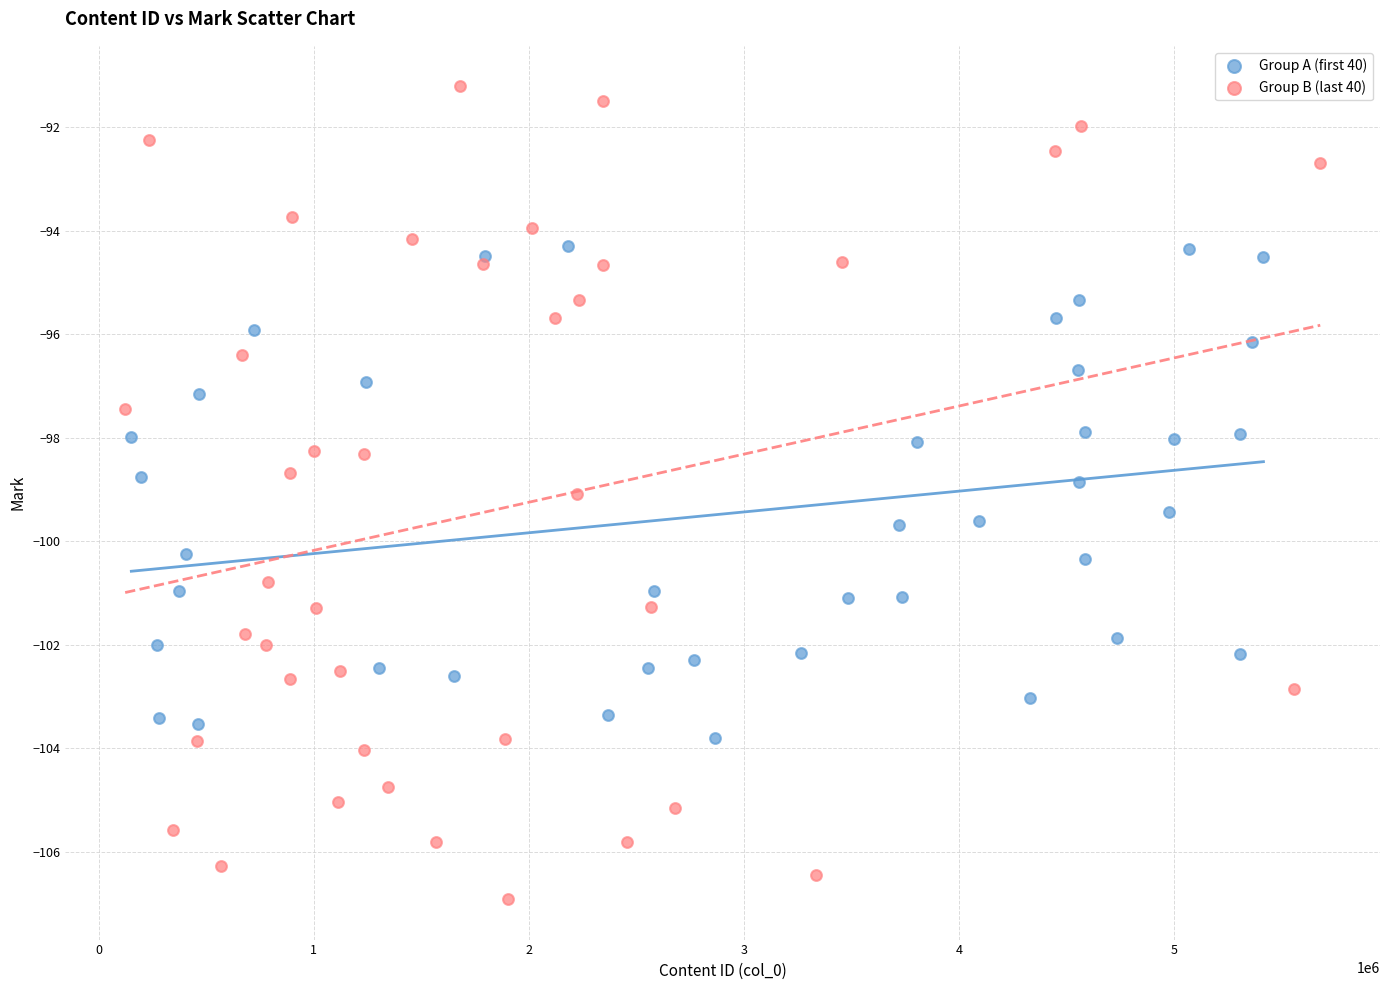

Which series reaches the maximum Y coordinate?

Group B (last 40)